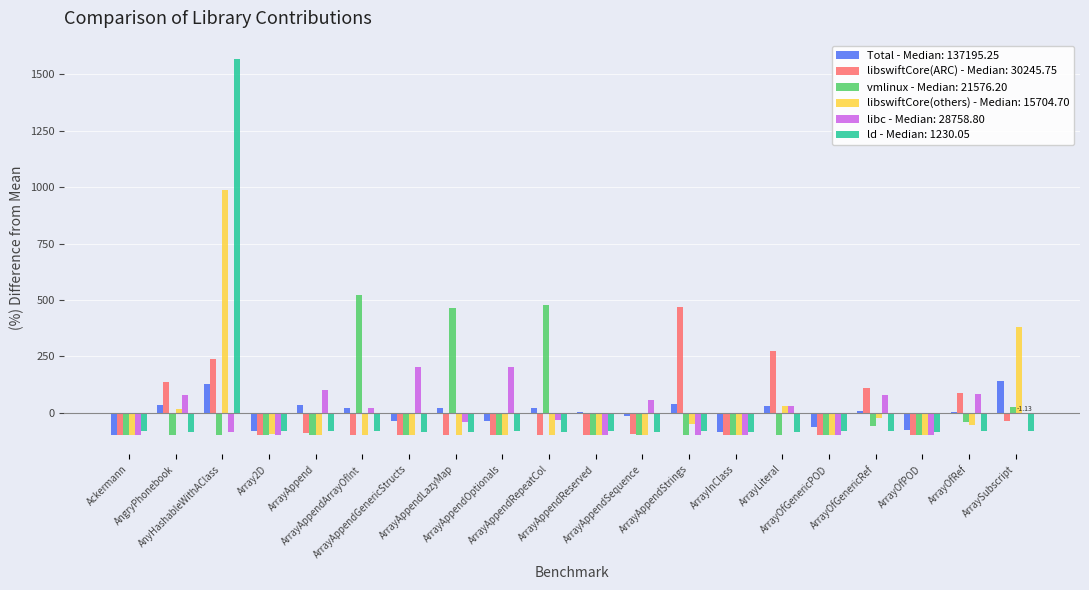

What is the label of the 7th bar from the left?

ArrayAppendGenericStructs